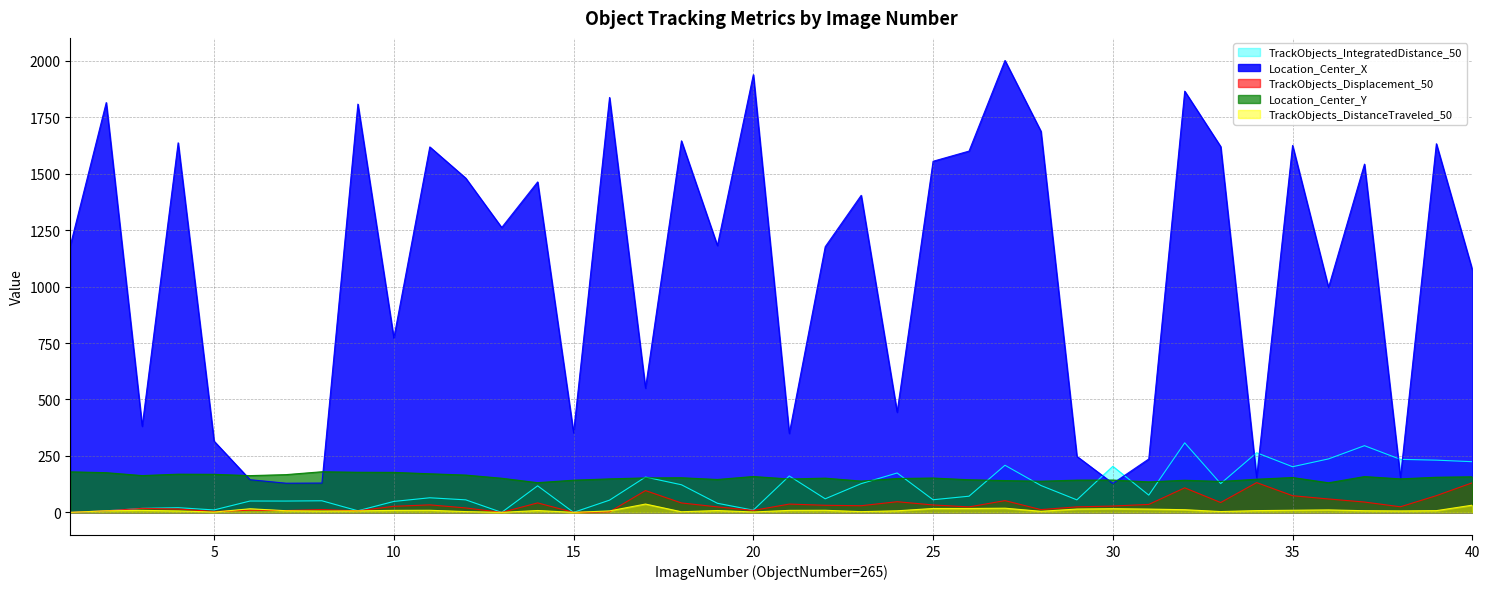

Rank the series by their maximum value, from lowest to highest.

TrackObjects_DistanceTraveled_50, TrackObjects_Displacement_50, Location_Center_Y, TrackObjects_IntegratedDistance_50, Location_Center_X